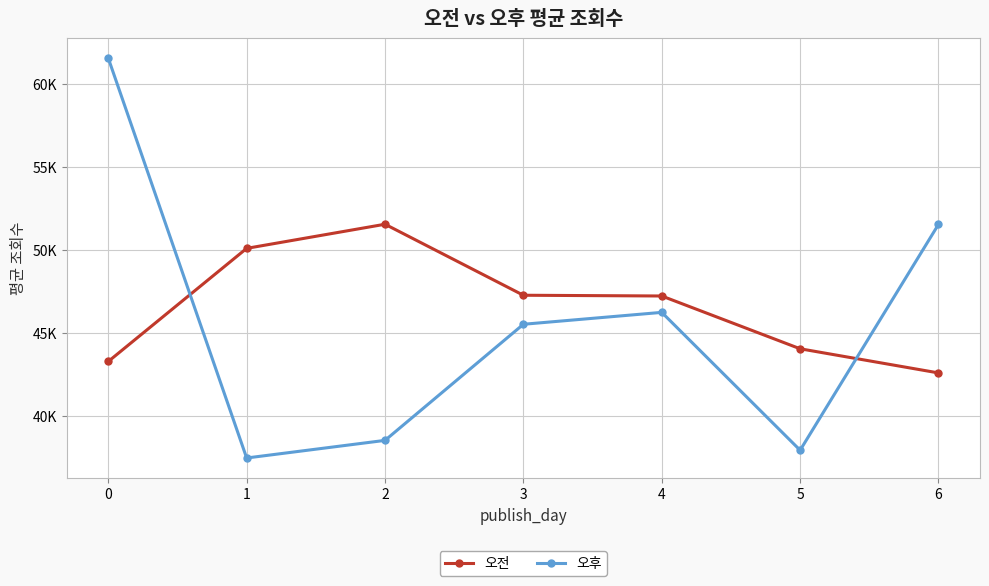

Between 1 and 6, which is larger?

1